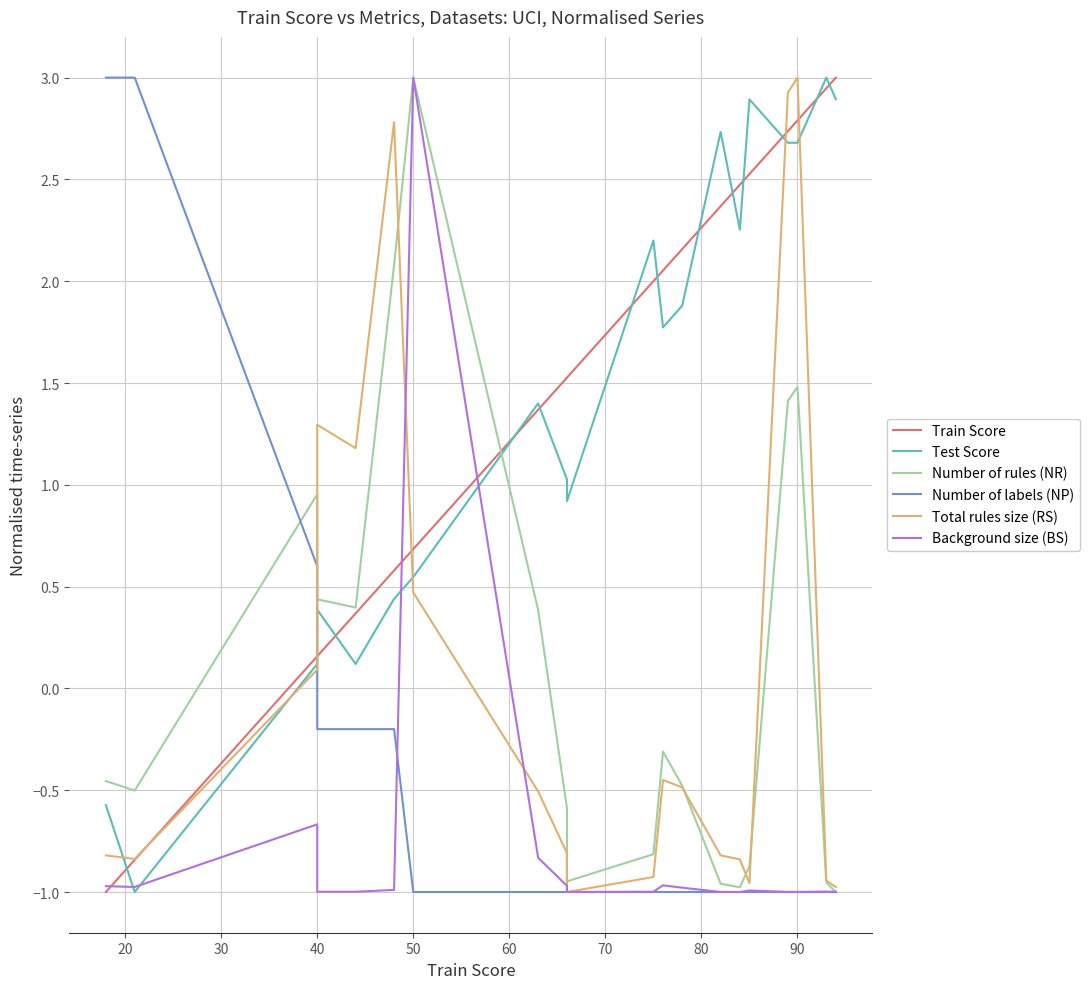

How many categories are shown in the chart?

20